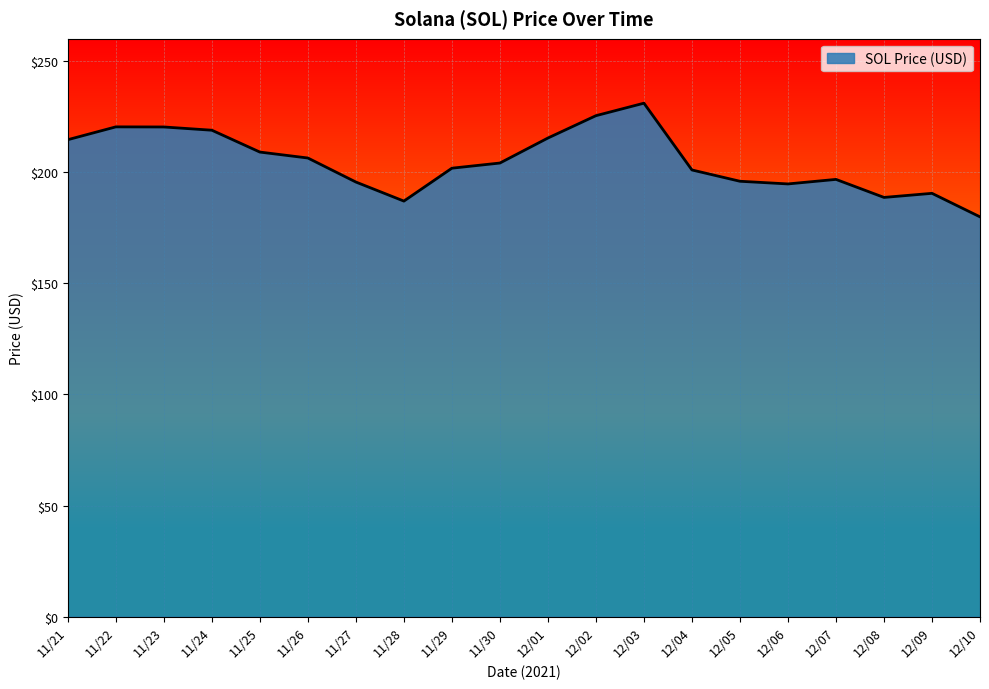

What position from the left is 12/08?

18